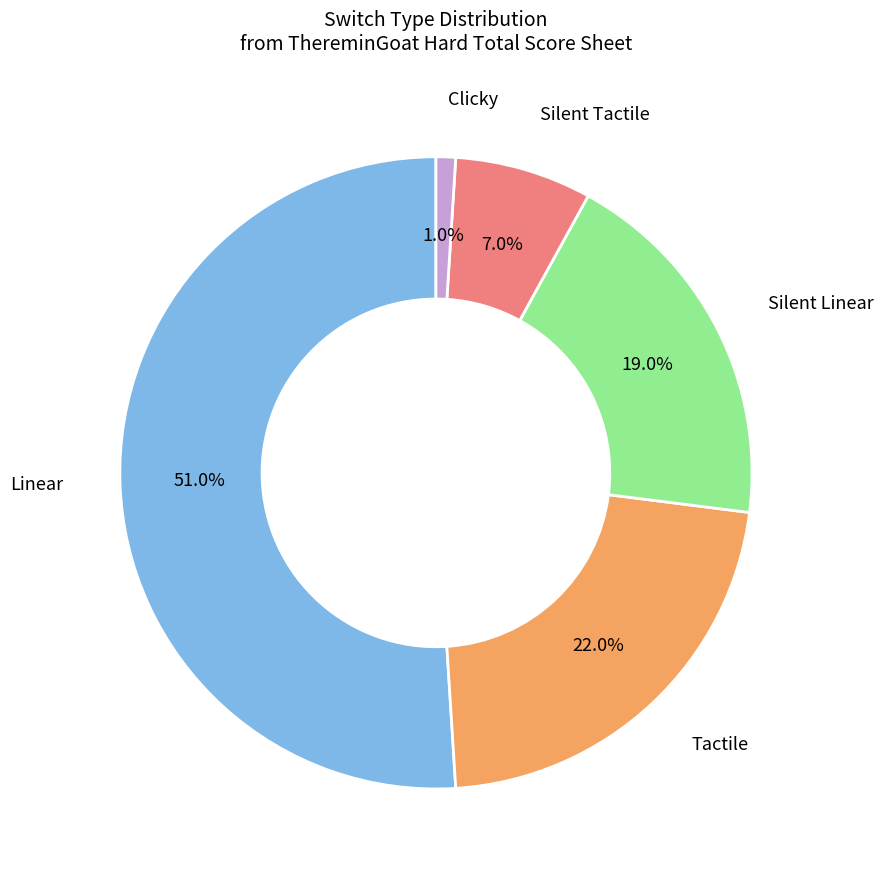

Is there a majority slice in this chart?

Yes